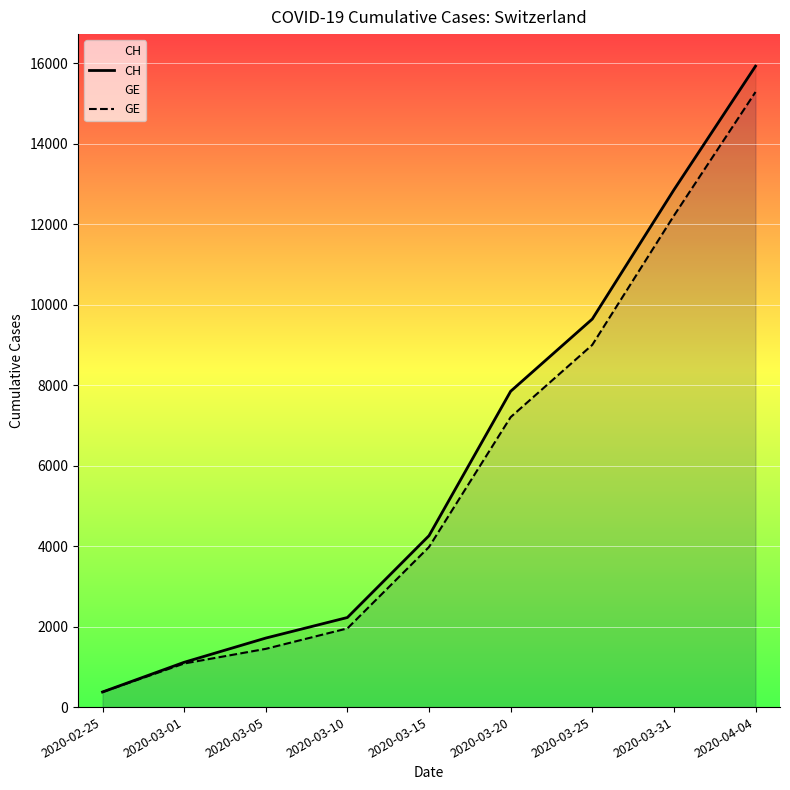

True or false: GE has more than 0 interior local peaks.

False